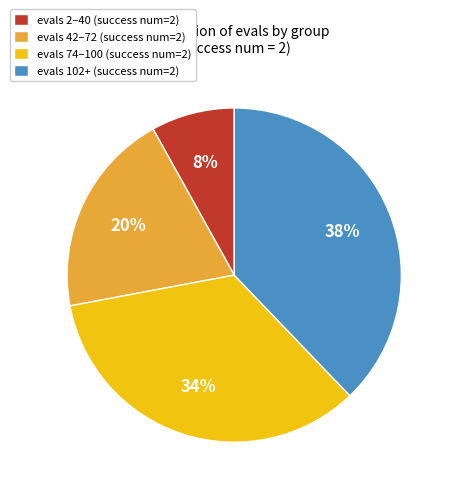

Count the number of slices in the pie.

4